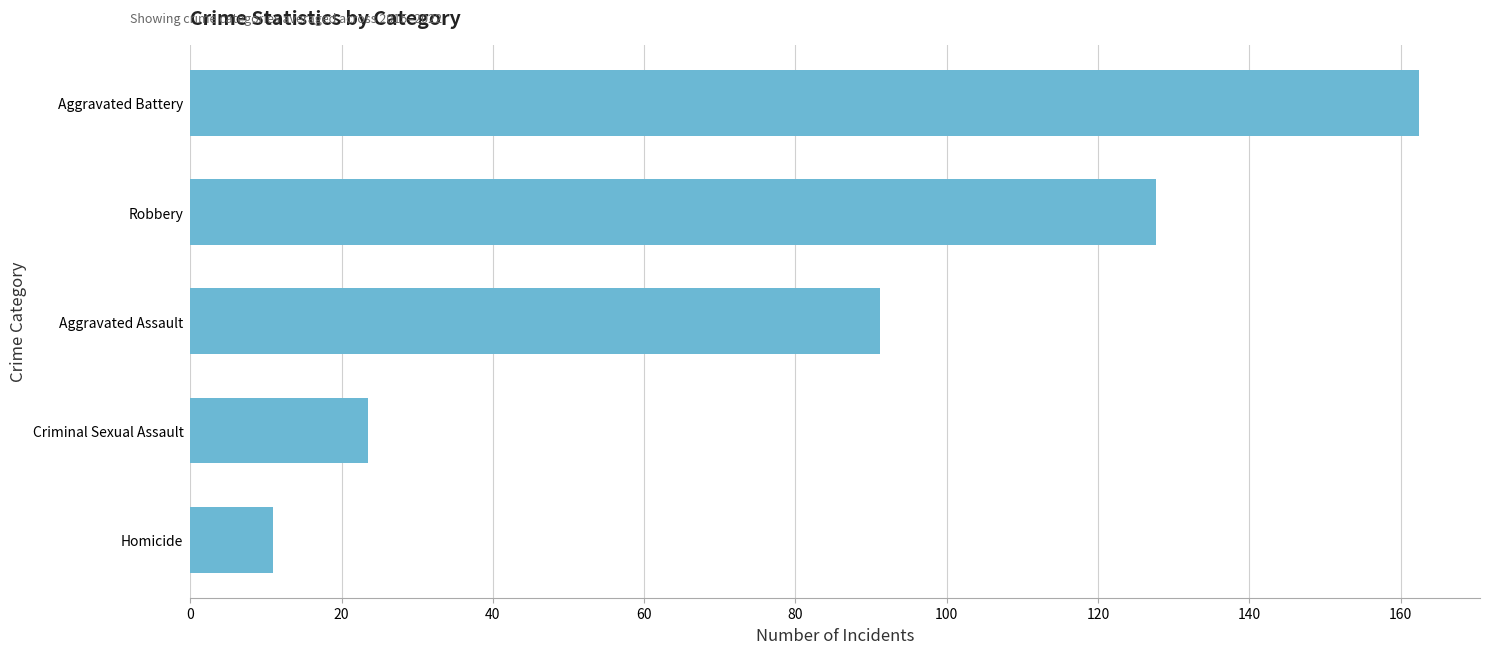

Approximately how many times larger is the value at Robbery compared to Homicide?

11.7